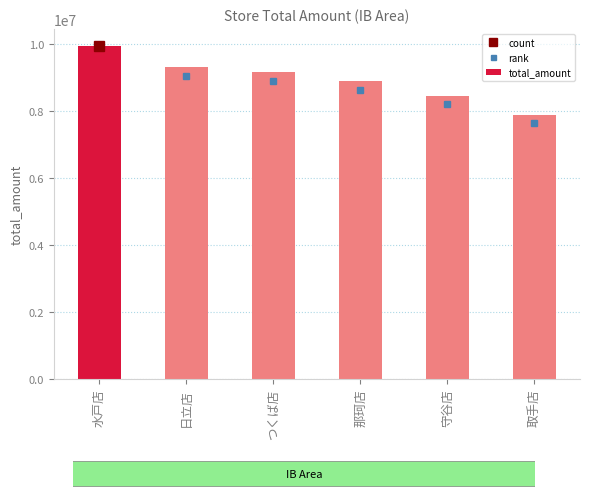

At which label does the data first exceed 9160820?

水戸店